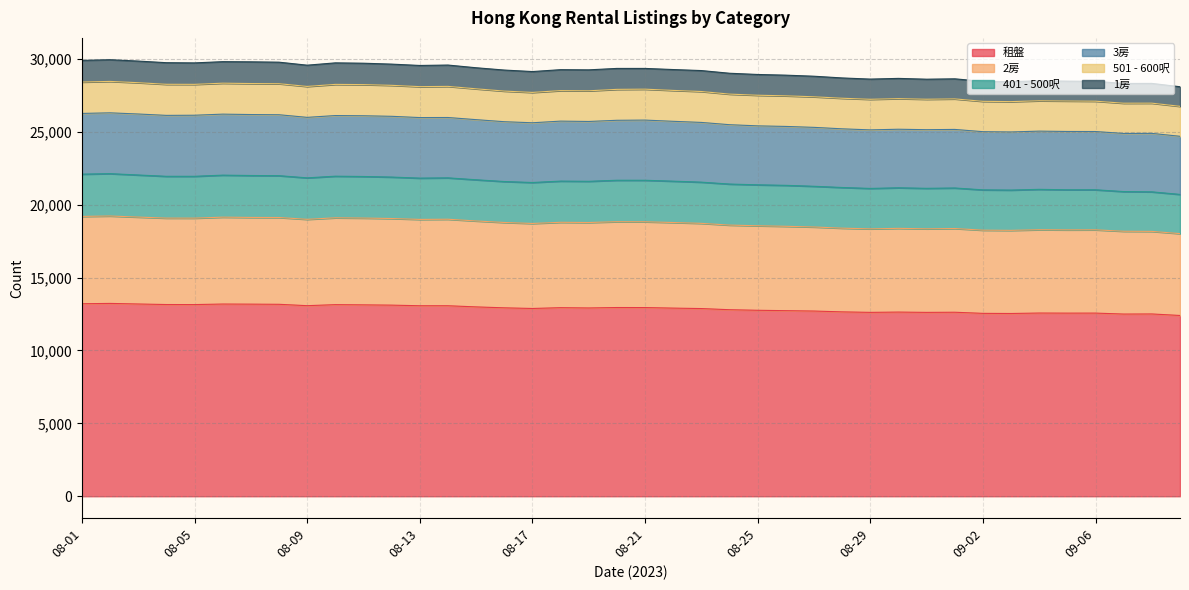

How many data points in 3房 are above 25699?

19